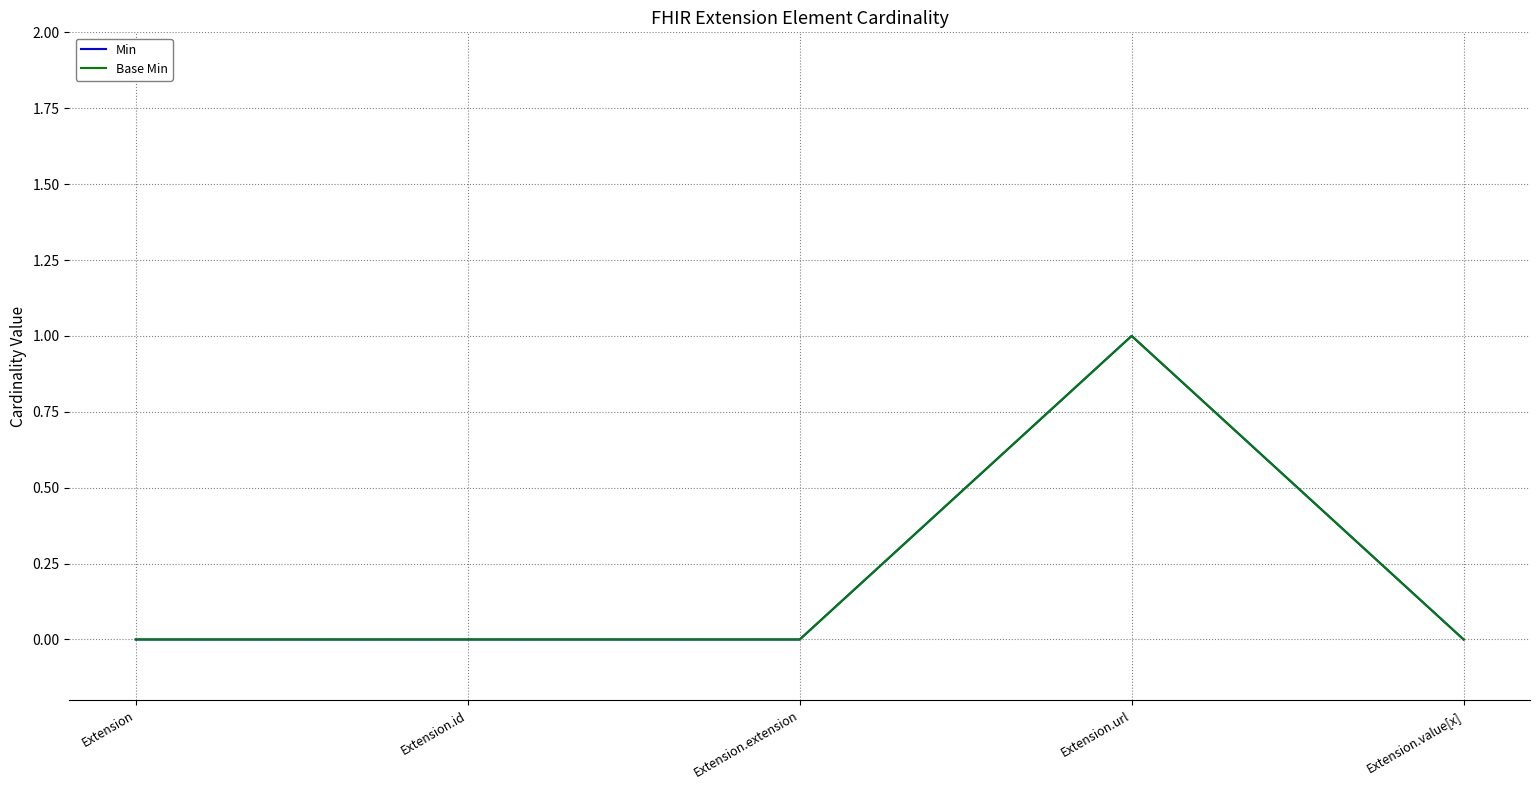

Reading left to right, what are all the values shown in this chart?

Min: 0	0	0	1	0
Base Min: 0	0	0	1	0